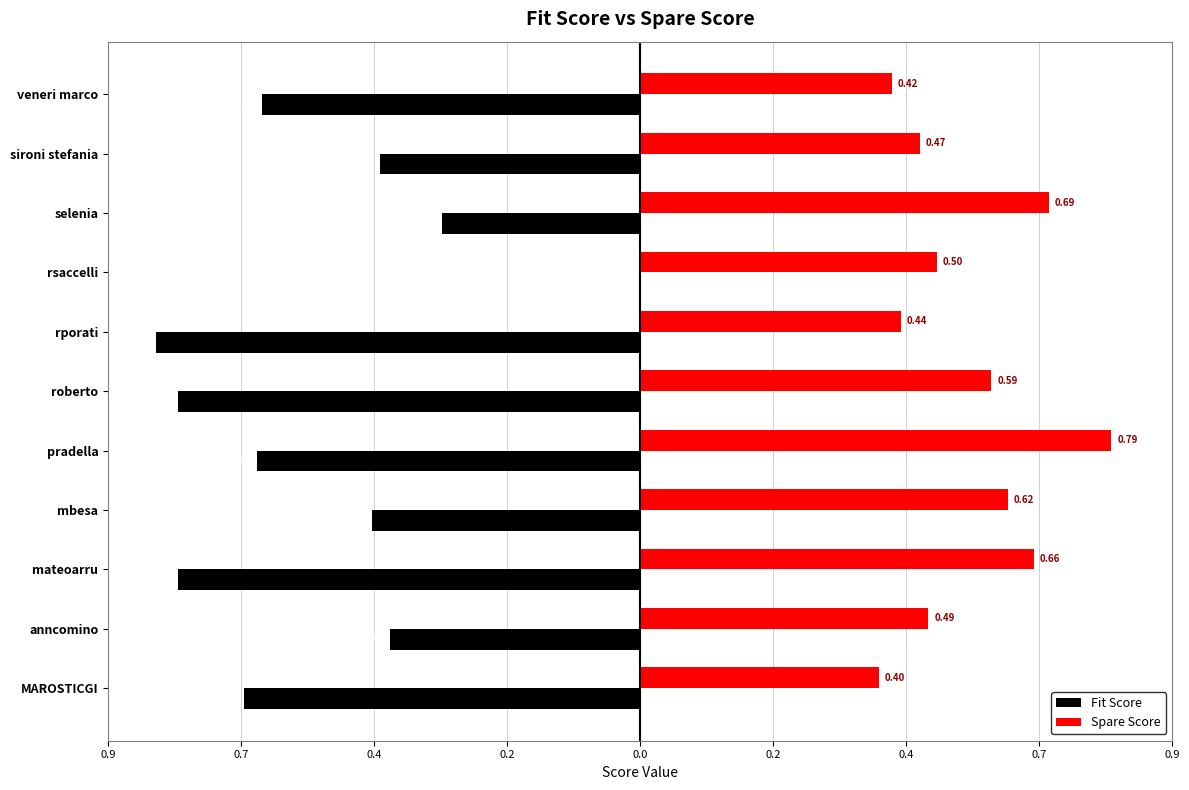

What are all the series names shown in the legend?

Fit Score, Spare Score